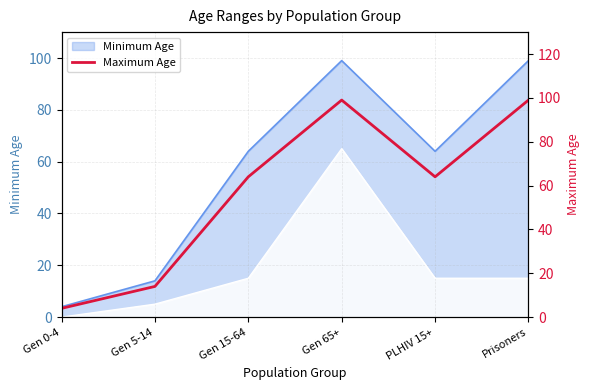

Reading right to left, what are all the values shown in this chart?

99	64	99	64	14	4